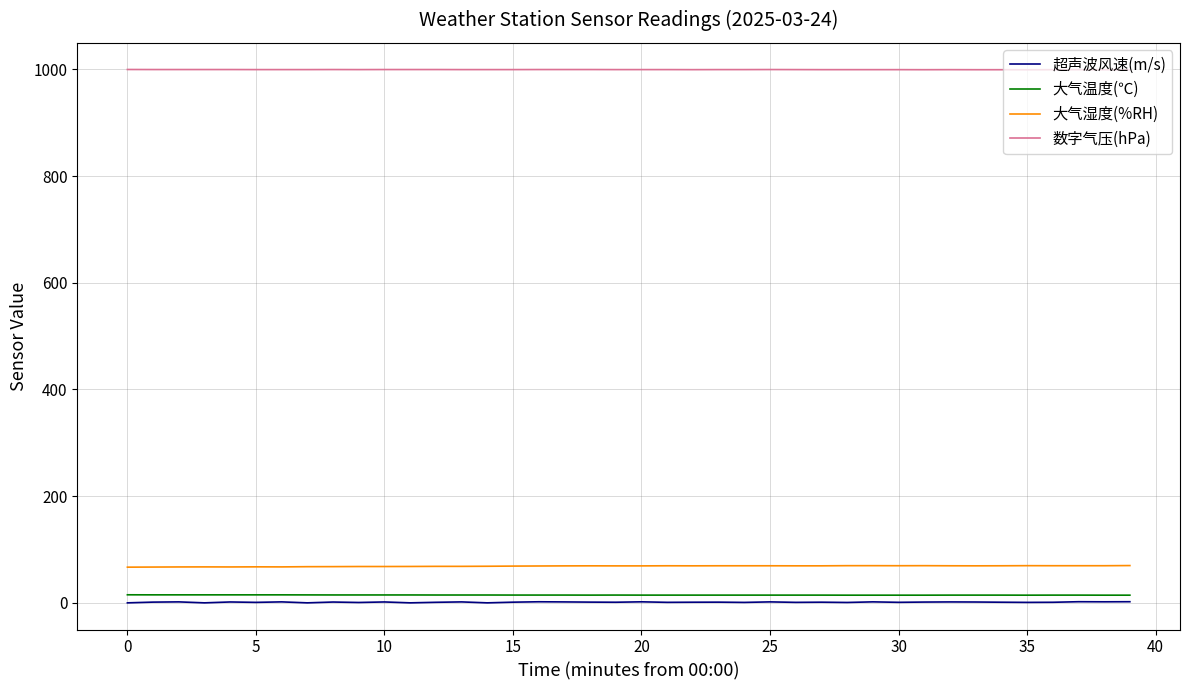

At how many categories does at least one series exceed 574?

40